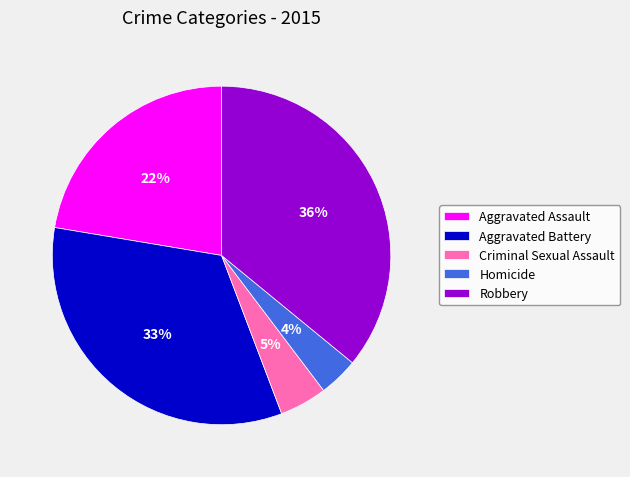

Does Criminal Sexual Assault account for over 50% of the chart?

No